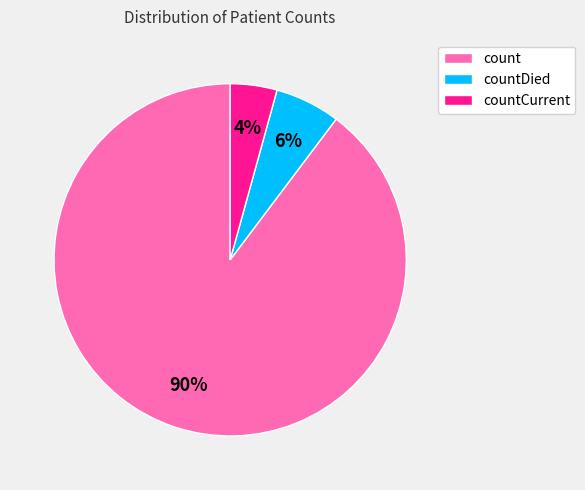

To the nearest percent, what percentage of the pie is countDied?

6%